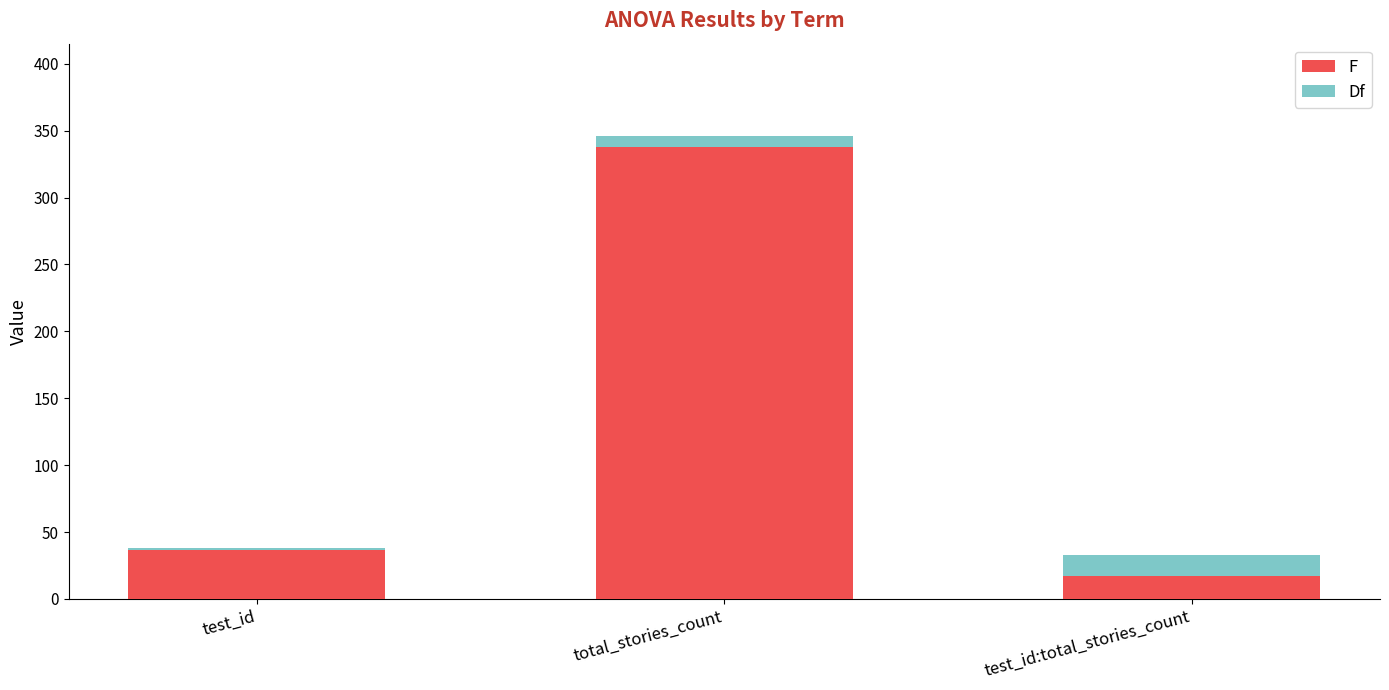

Are the bars grouped side by side (vs. stacked)?

No